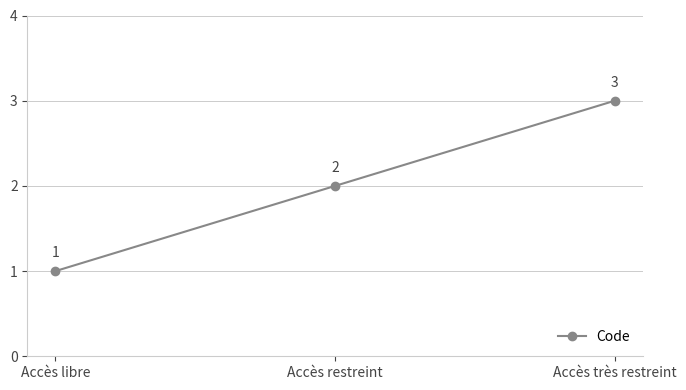

Is it true that the value at Accès très restreint is 3?

True